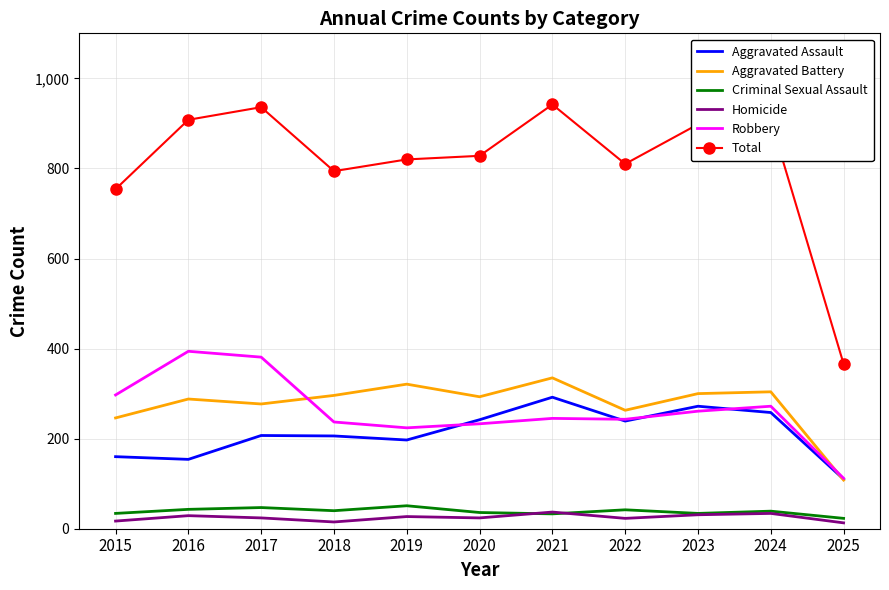

Which series has the widest spread of values?

Total